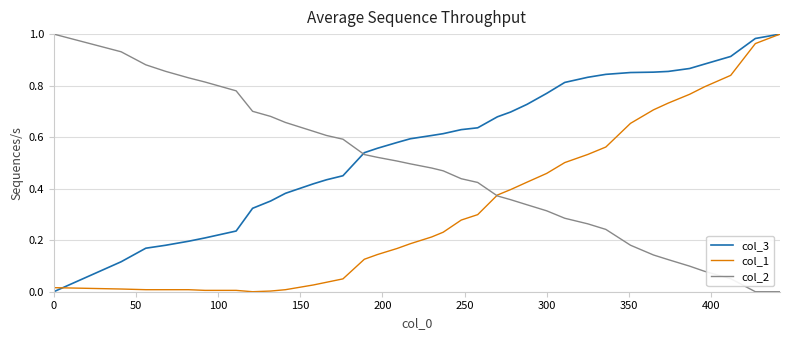

Rank the series by their average value, from highest to lowest.

col_3, col_2, col_1